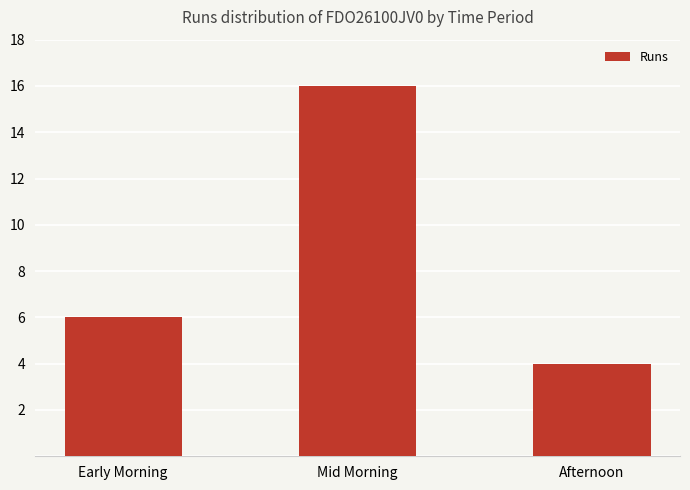

Reading left to right, extract all data points from this chart.

Early Morning=6	Mid Morning=16	Afternoon=4